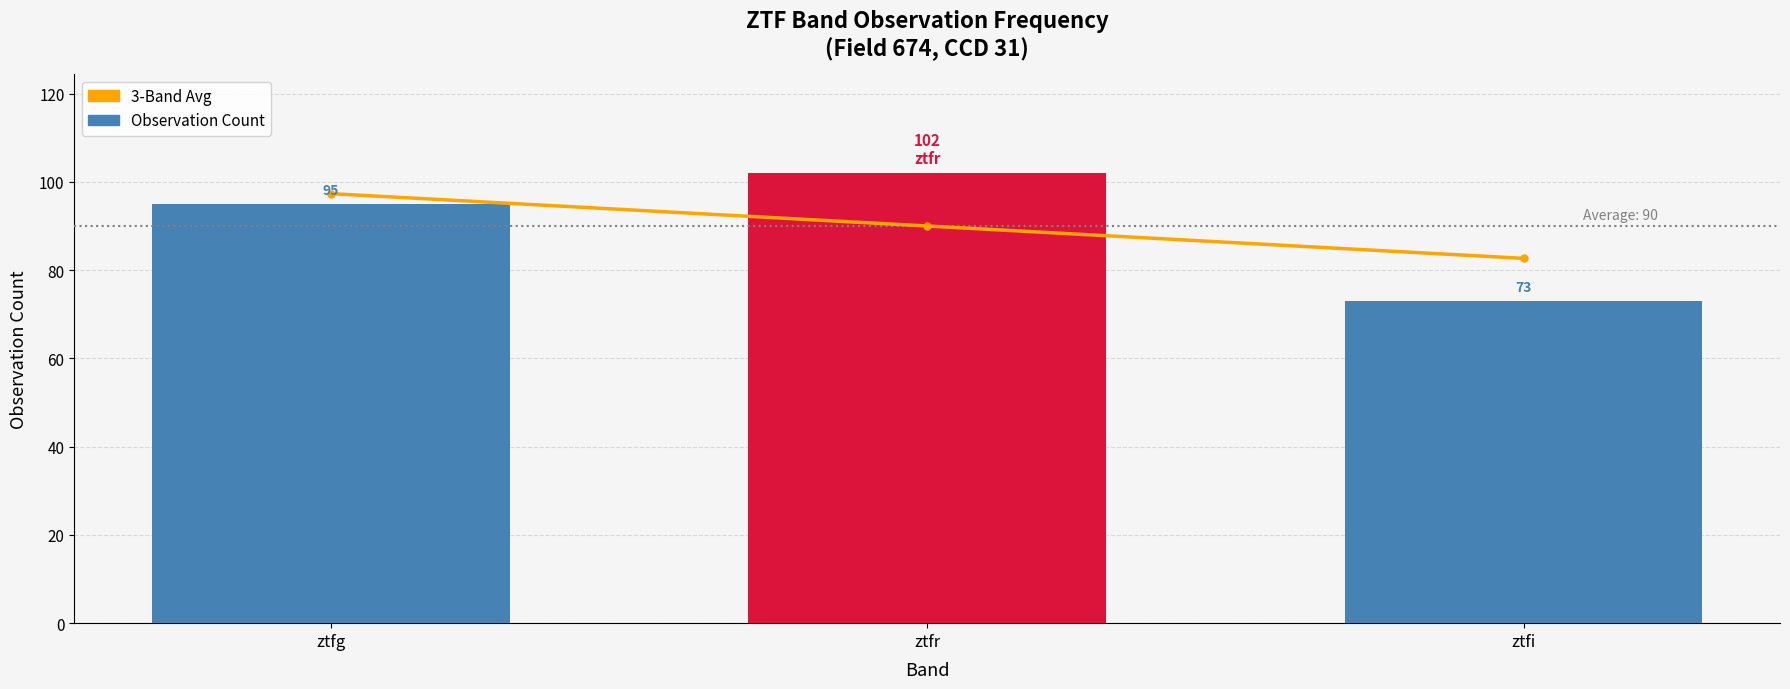

Which series has the largest total across all categories?

3-Band Avg